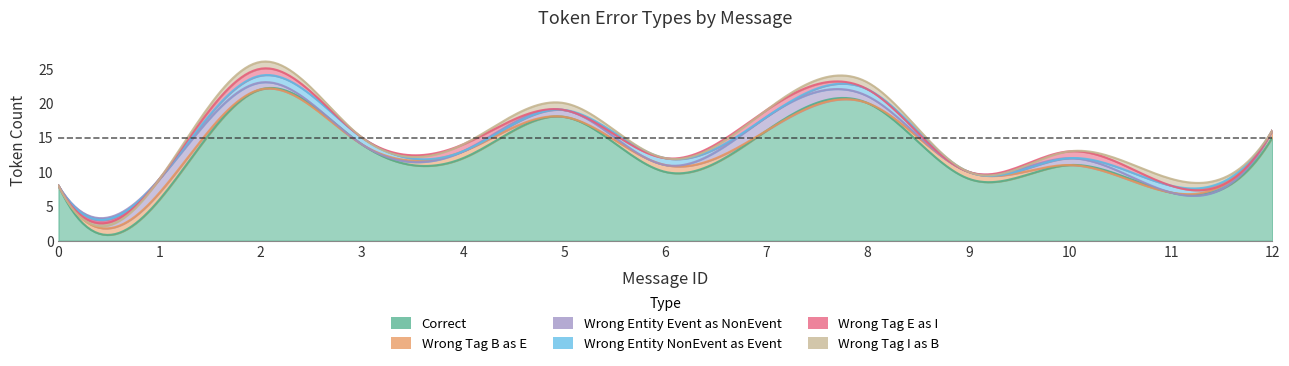

The value of Correct at 1 is 2. True or false?

False